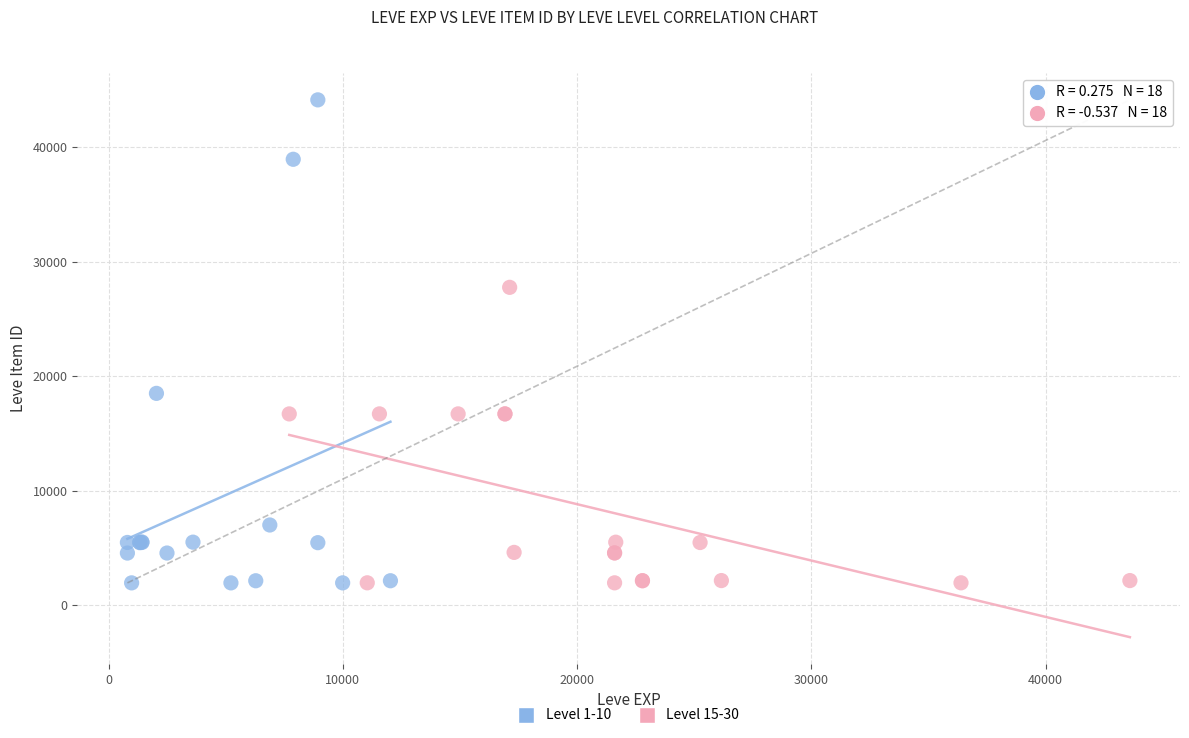

Which series contains the highest Y value?

Level 1-10